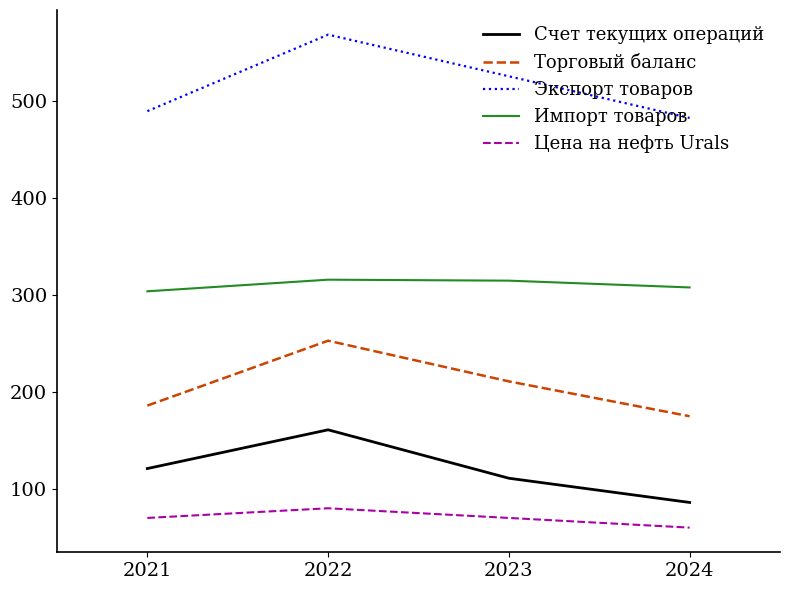

At which category is the sum across all series the highest?

2022